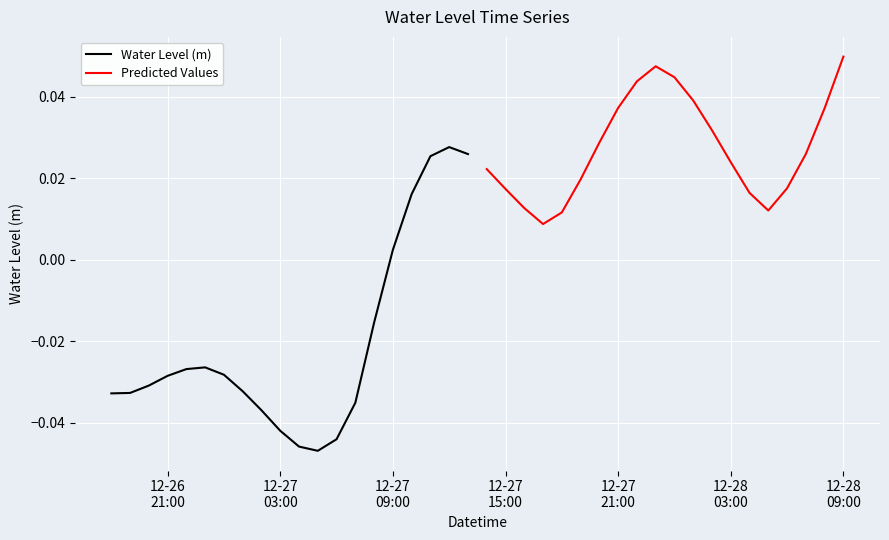

At which label does Water Level (m) first exceed 0?

12-27
09:00